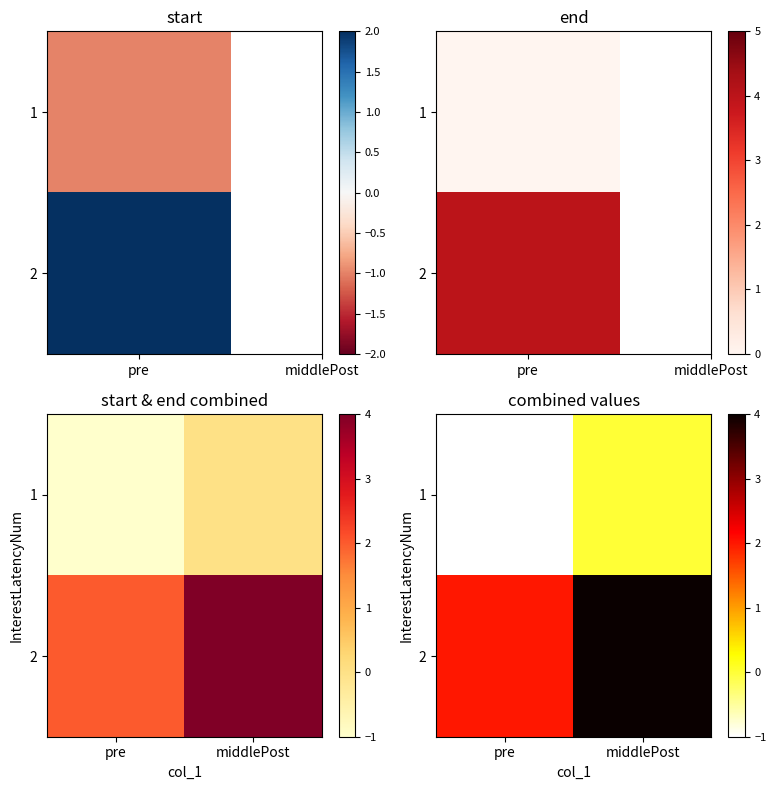

Between pre and middlePost, which series saw the biggest shift?

2